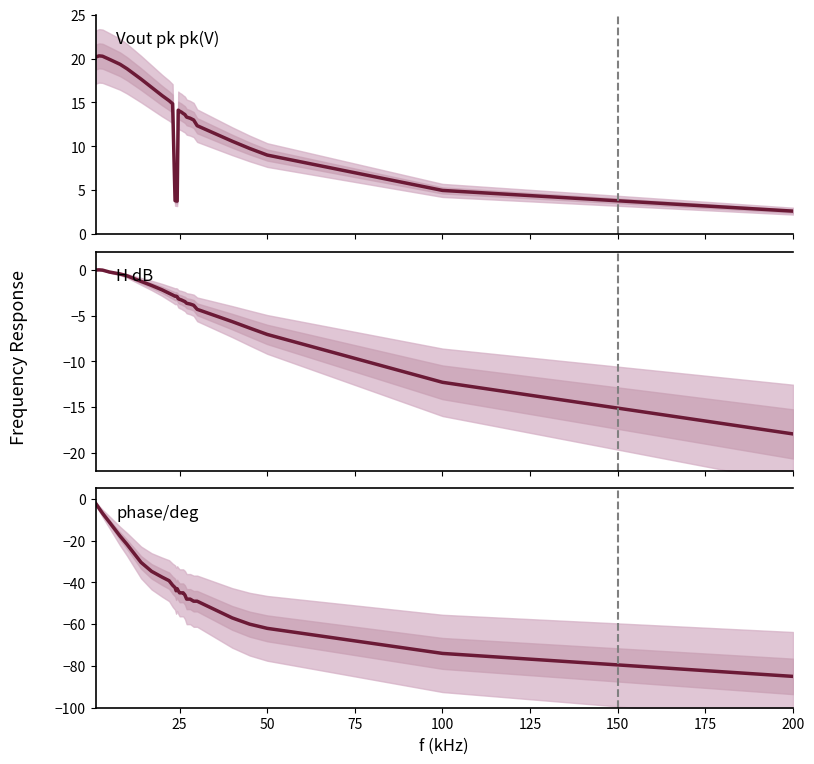

How many values in the Vout pk pk(V) series exceed 13?

18